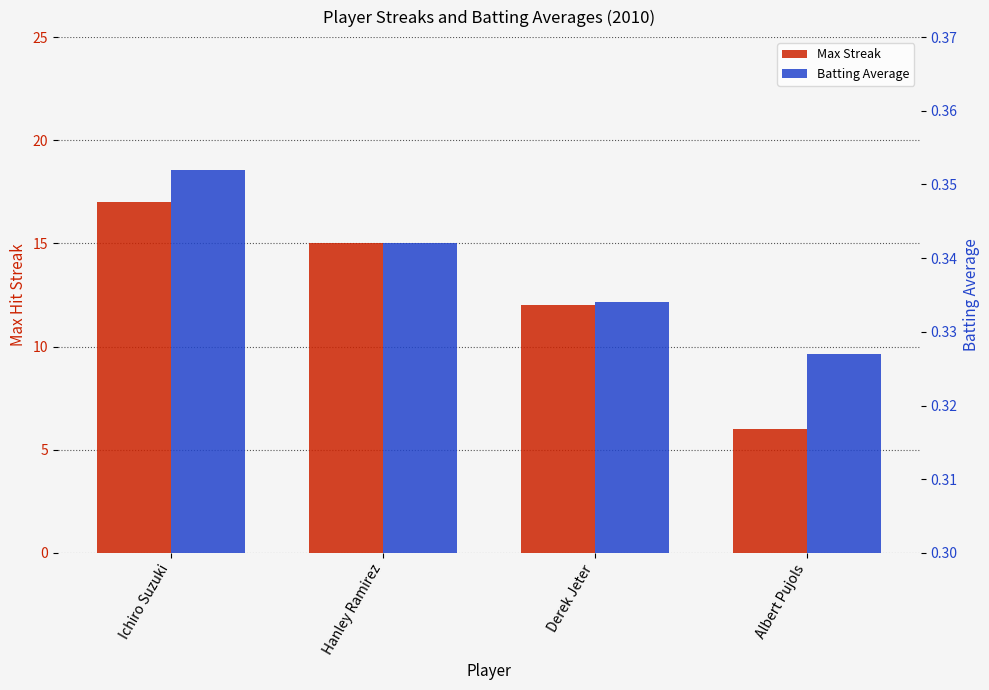

Count the Max Streak values in the range 12 to 17.

3